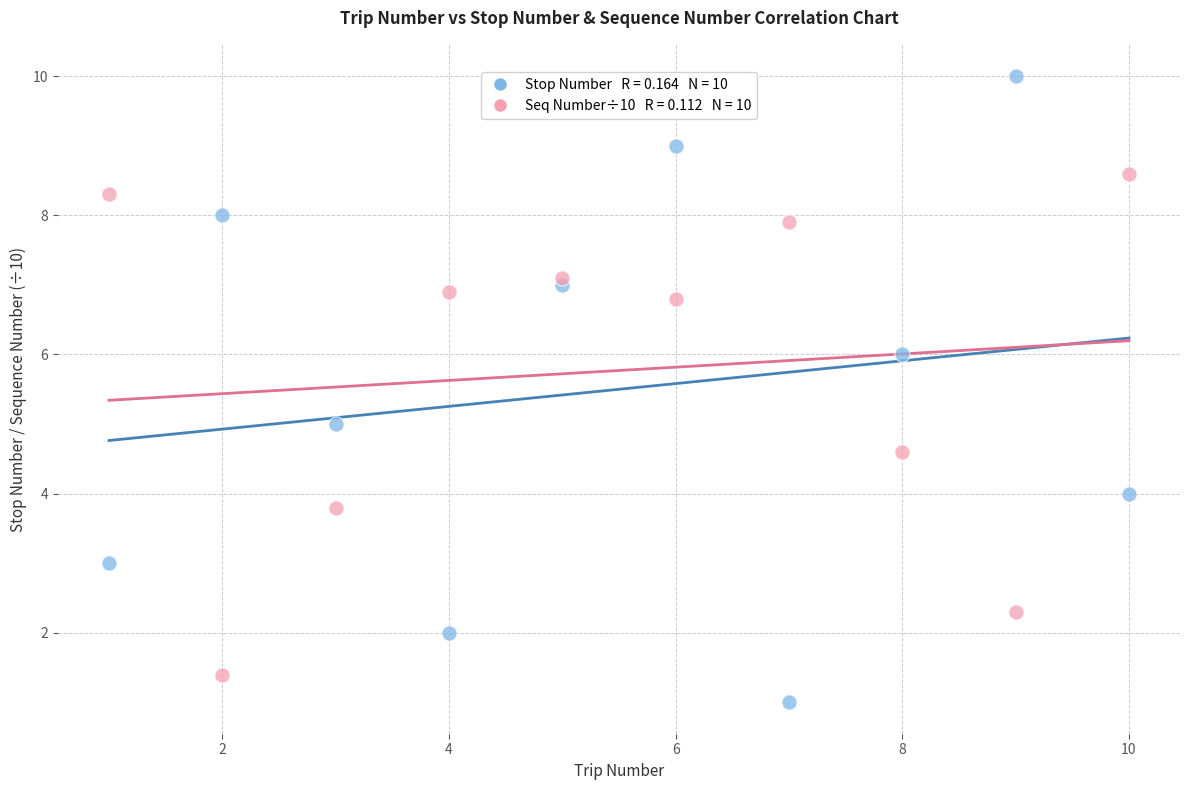

Across all data points, what is the range of X values (max minus min)?

9.0